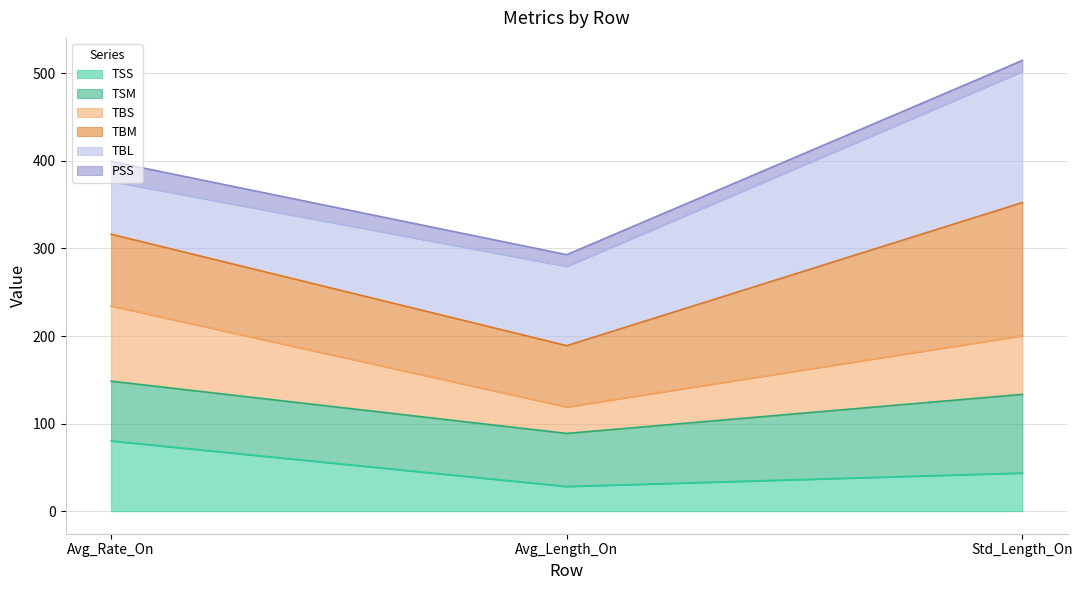

The TBS series shows 234.4 at Avg_Rate_On. True or false?

True